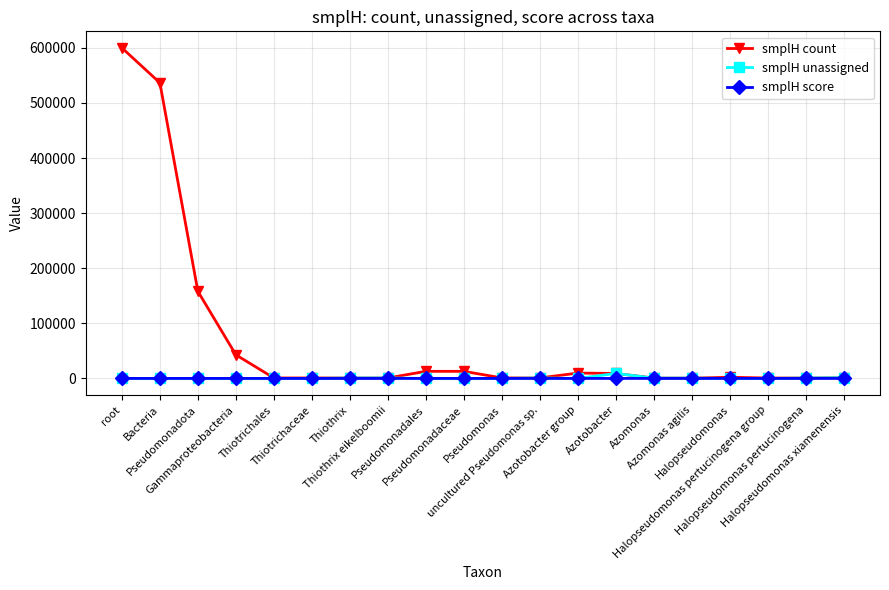

Which series has the largest total across all categories?

smplH count